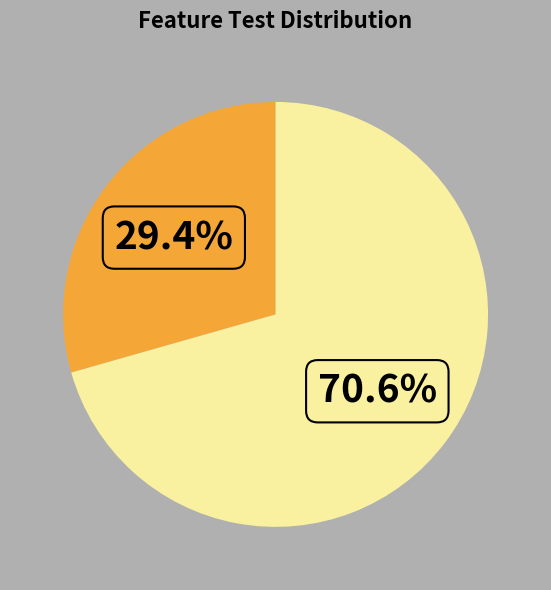

How many slices are in this pie chart?

2